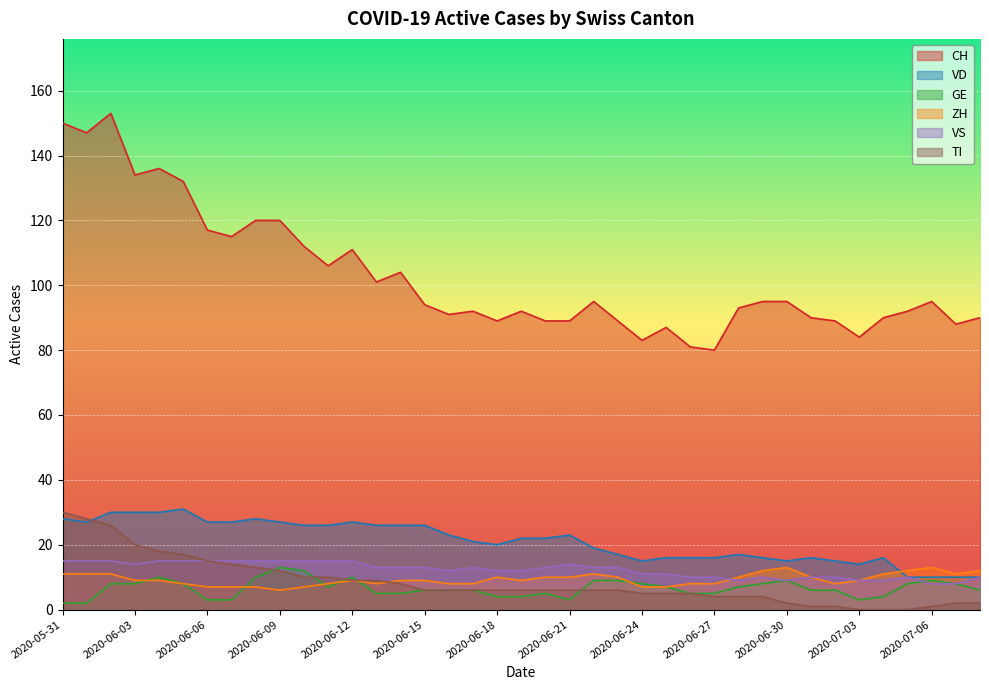

How many lines are shown in the chart?

6